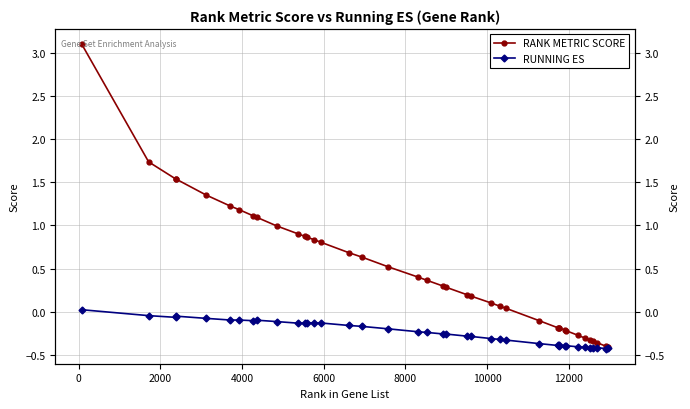

True or false: RANK METRIC SCORE and RUNNING ES cross at least once.

False